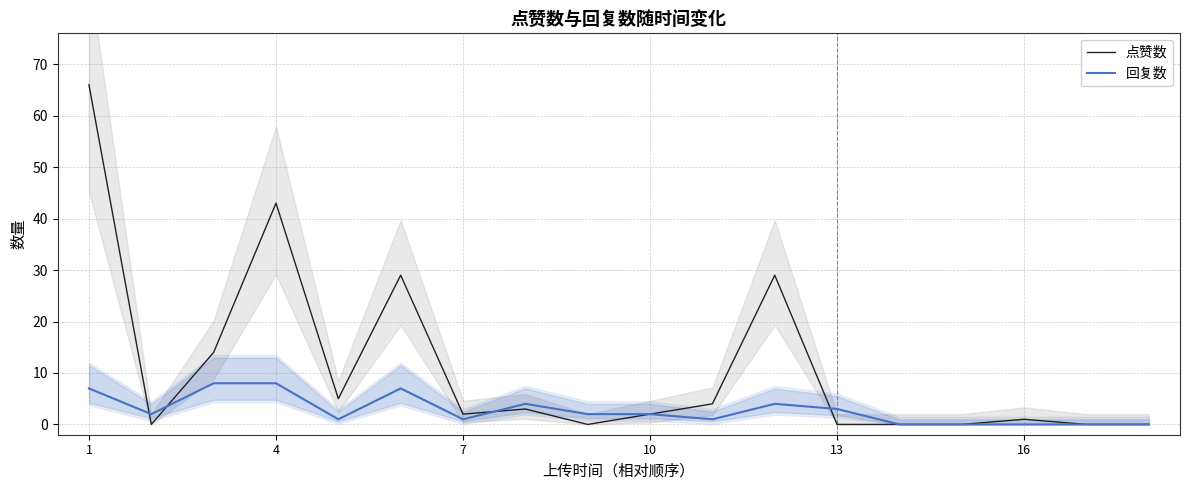

True or false: 回复数 has a value of 5 at 16.

False